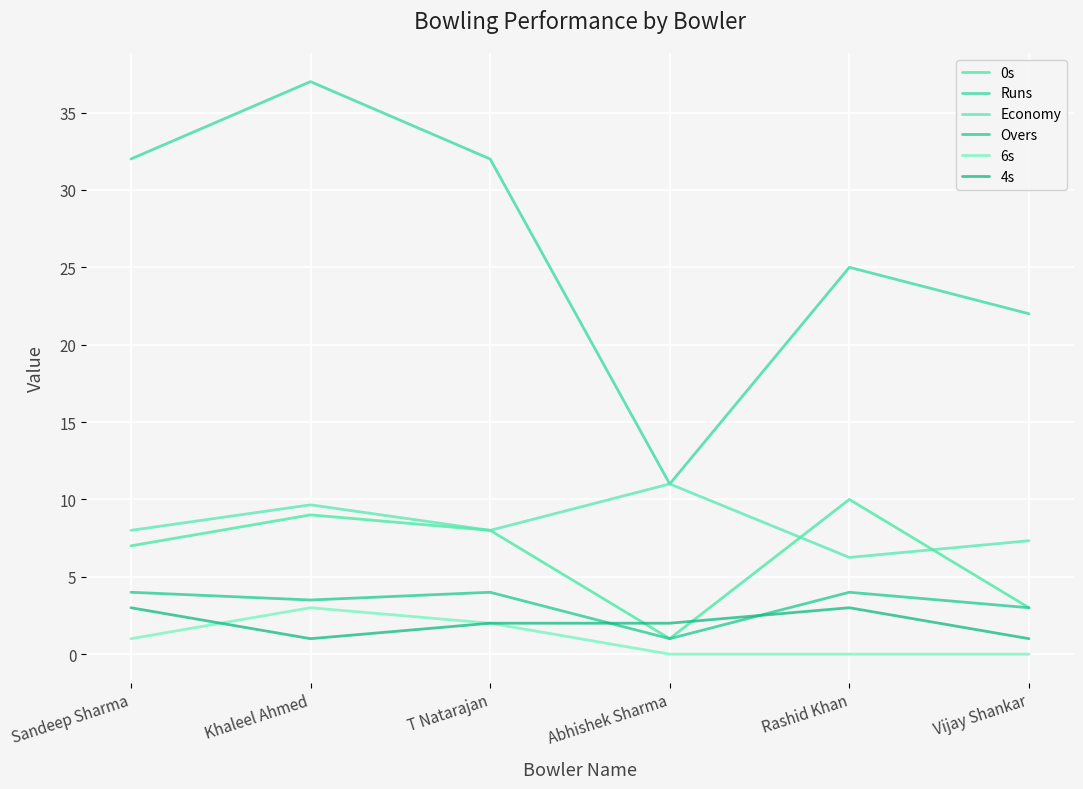

How many lines are shown in the chart?

6